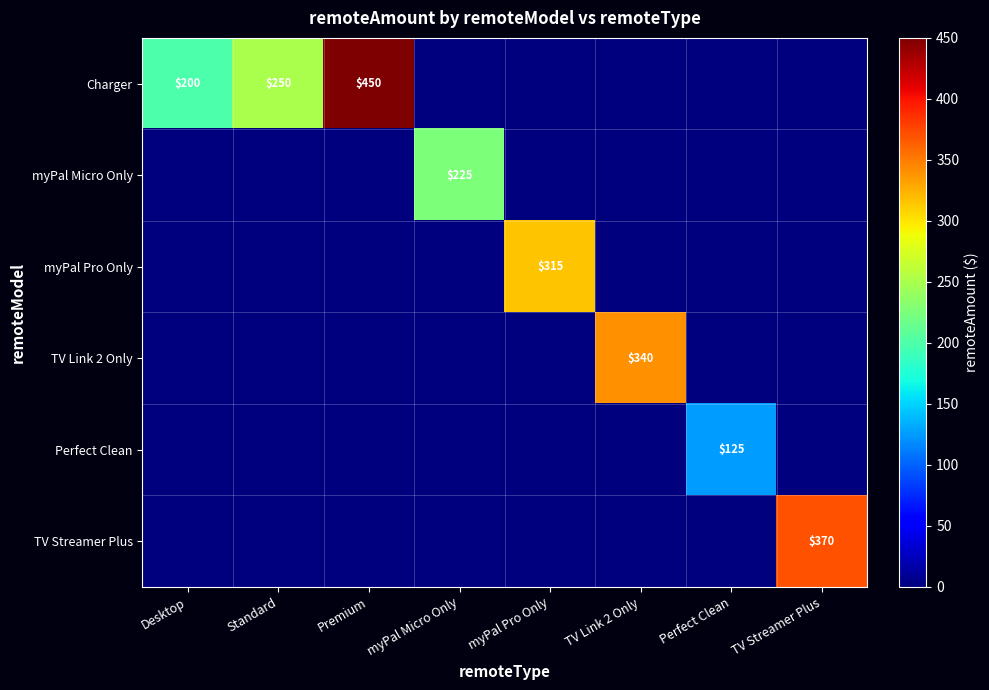

What is the difference between the myPal Micro Only values at myPal Micro Only and Premium?

225